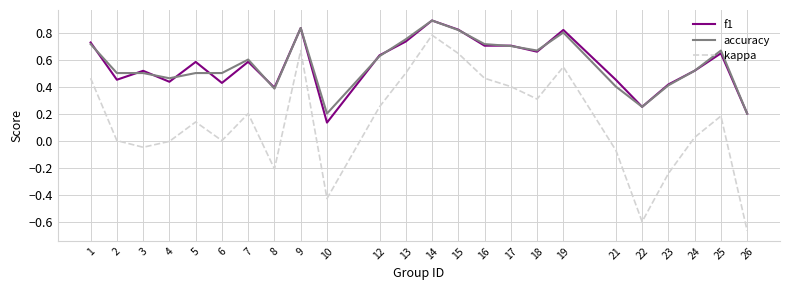

The accuracy series shows 0.4 at 8. True or false?

True